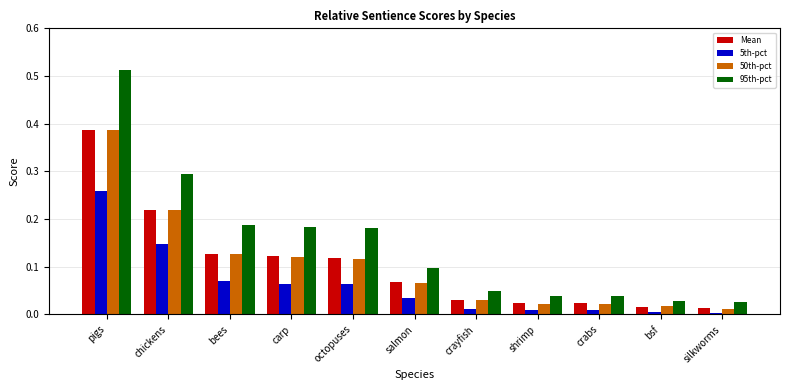

Is the value of 5th-pct at pigs greater than the value of 50th-pct at carp?

Yes